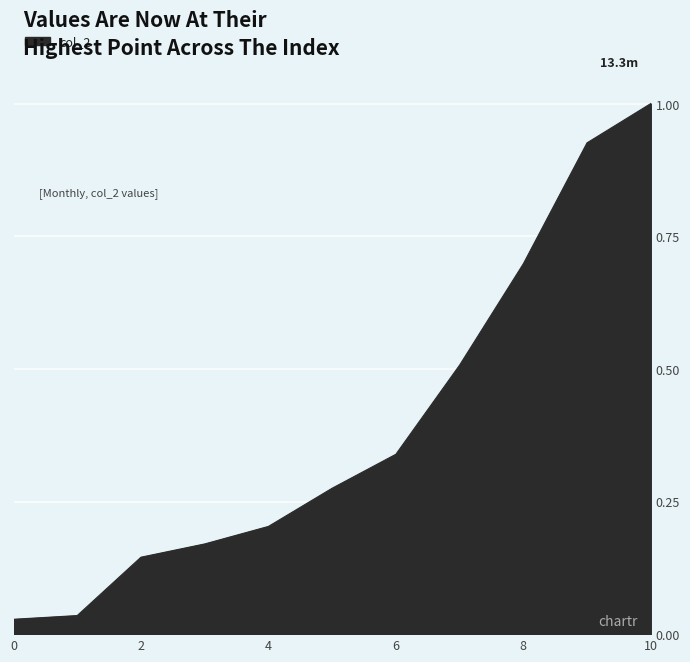

What is the difference between the maximum and minimum values?

1.0